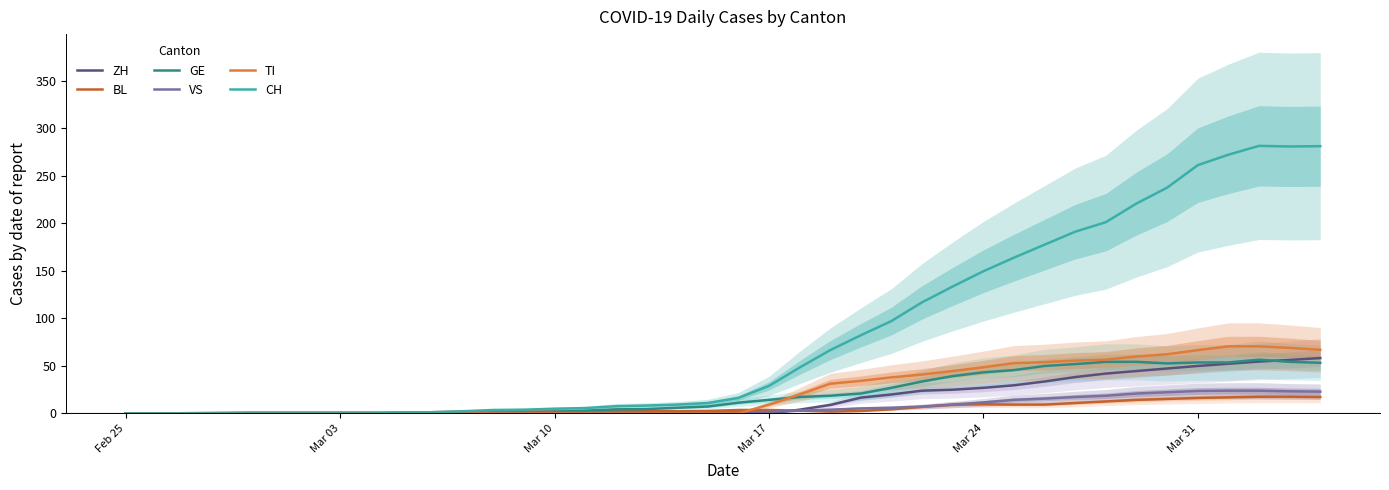

How many data points in GE are above 11?

20